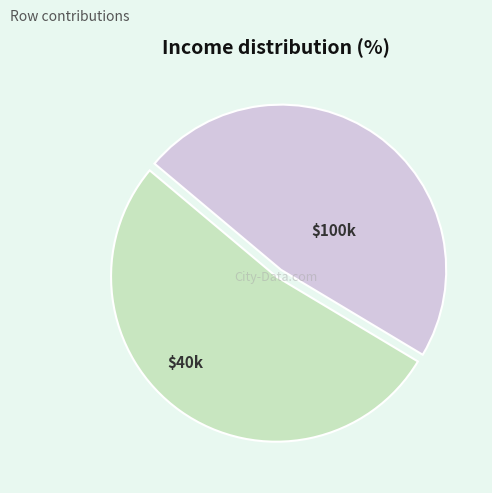

Does any single category account for the majority?

Yes